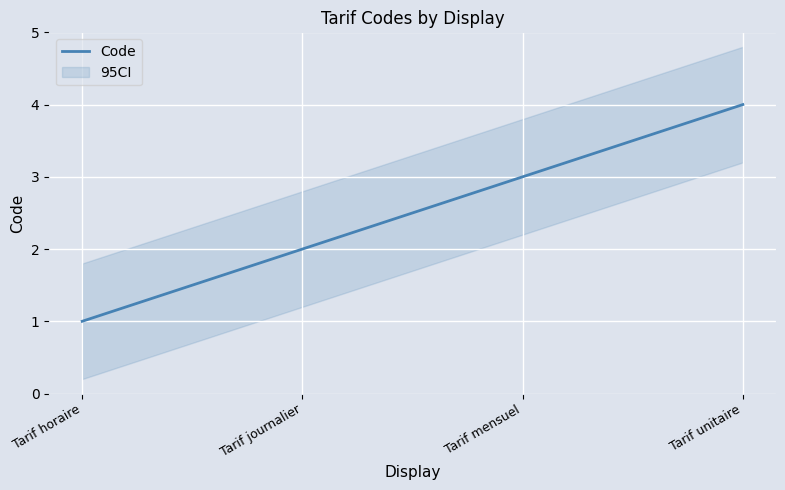

True or false: there are more than 1 points higher than both neighbors.

False